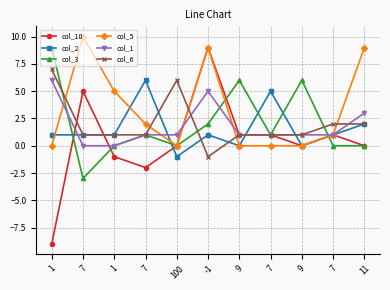

Where is col_6 nearest to the value 3?

7